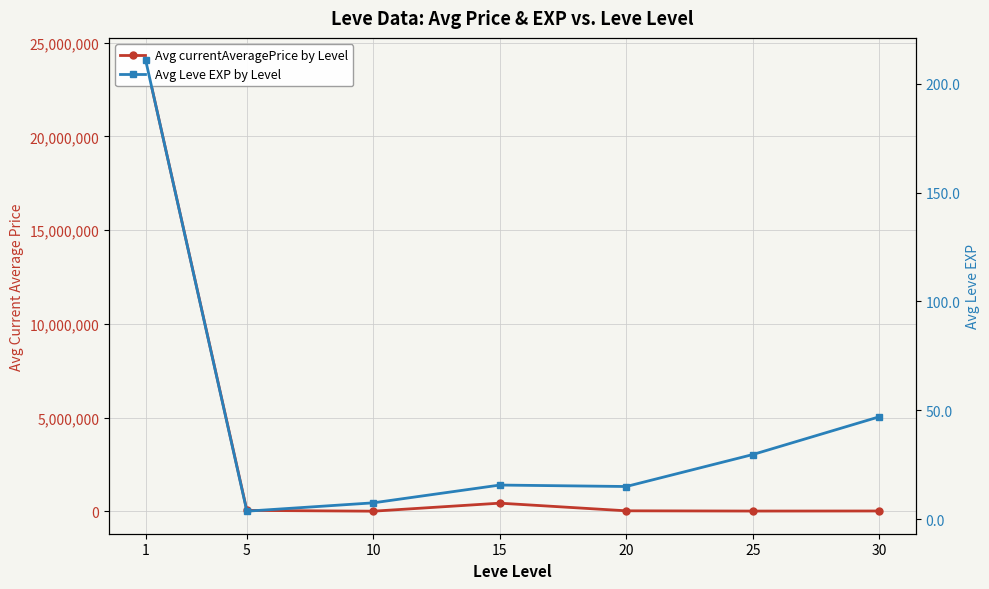

At which label does Avg currentAveragePrice by Level reach its peak?

1